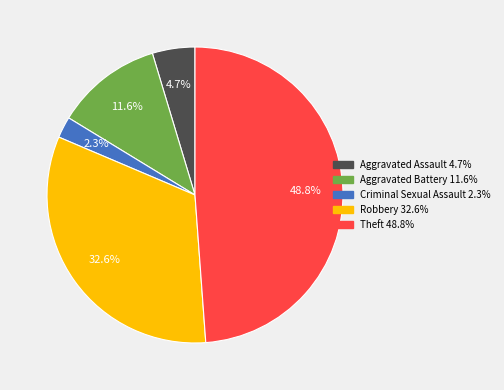

Is there any slice that represents more than half of the pie?

No